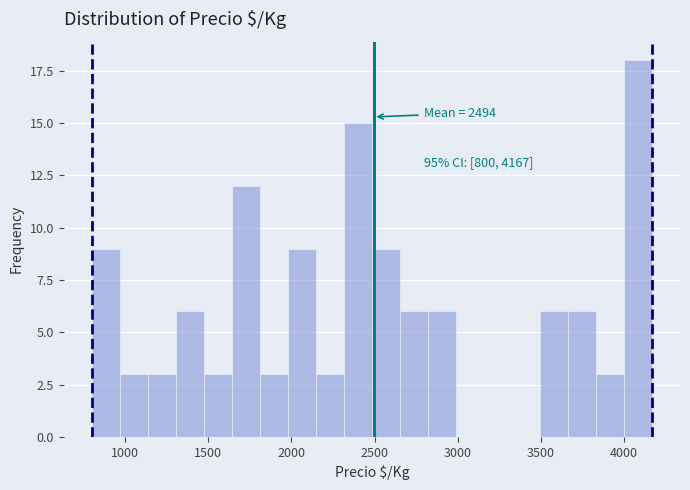

Around what value on the x-axis is the tallest bar? Give the approximate position of its centre, as read against the axis.

4100